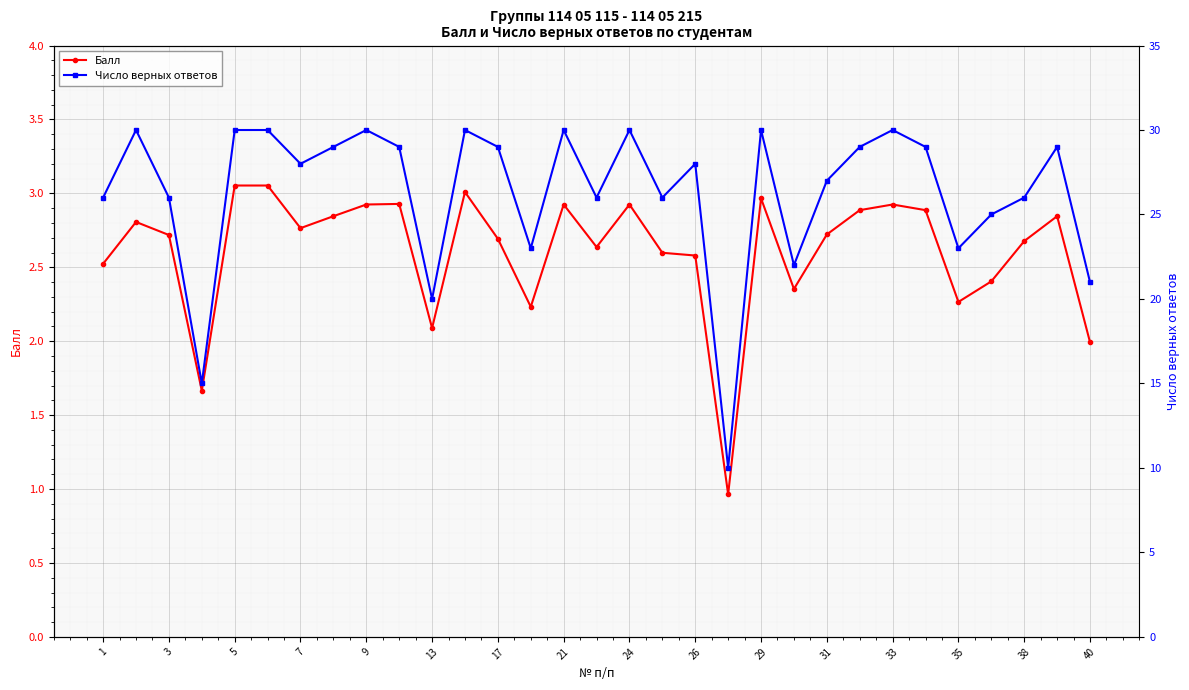

True or false: Балл has more than 0 interior local peaks.

True